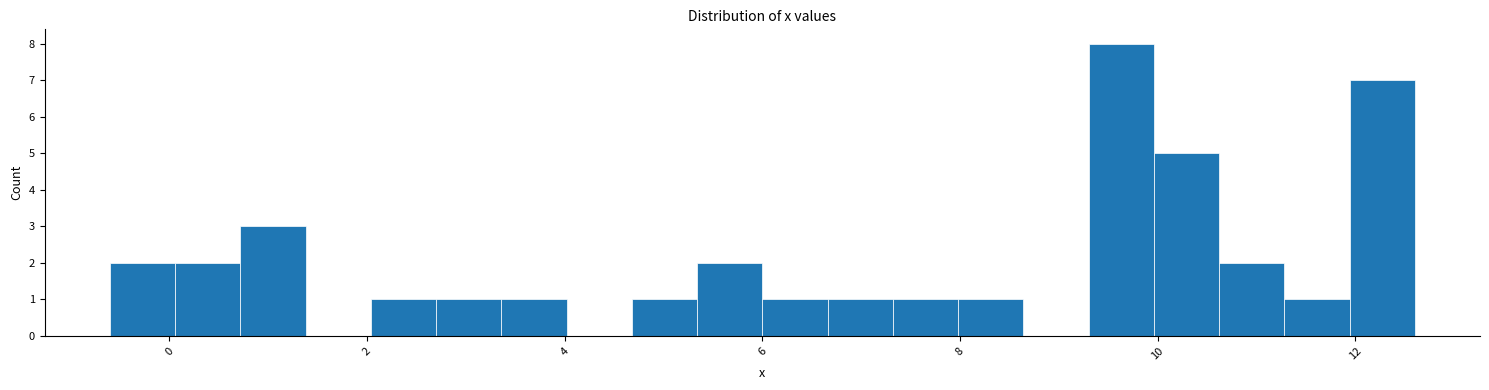

Around what value on the x-axis is the tallest bar? Give the approximate position of its centre, as read against the axis.

9.6